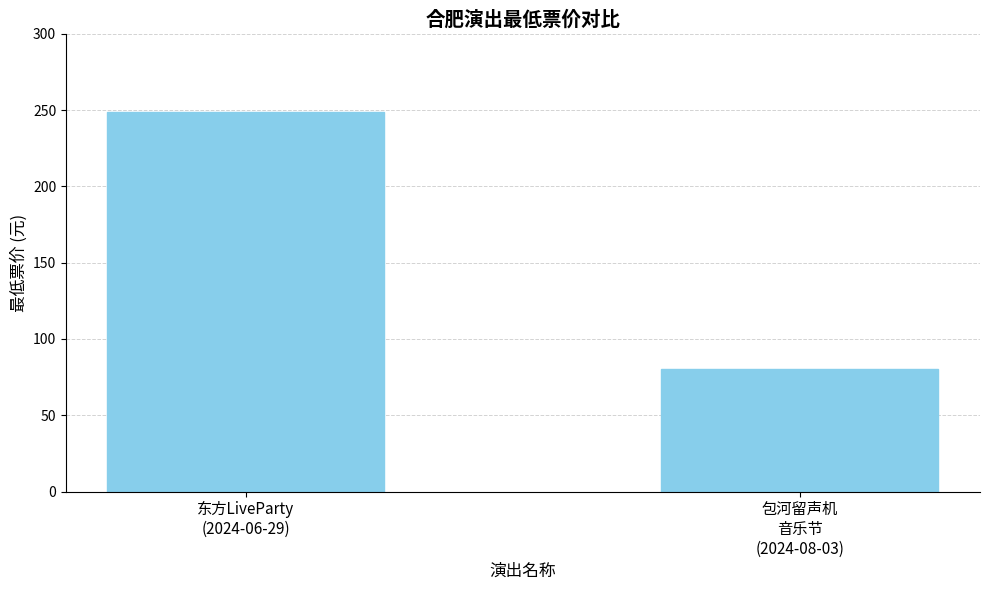

Rank the categories by value from highest to lowest.

东方LiveParty
(2024-06-29), 包河留声机
音乐节
(2024-08-03)